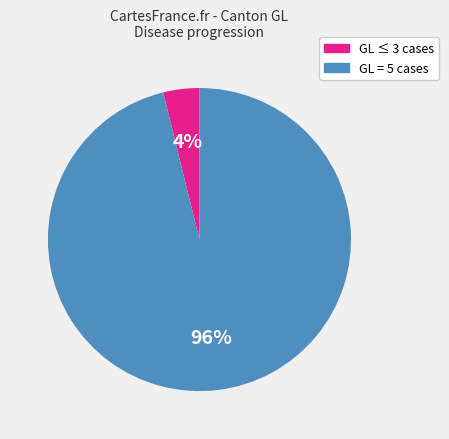

Is there a majority slice in this chart?

Yes